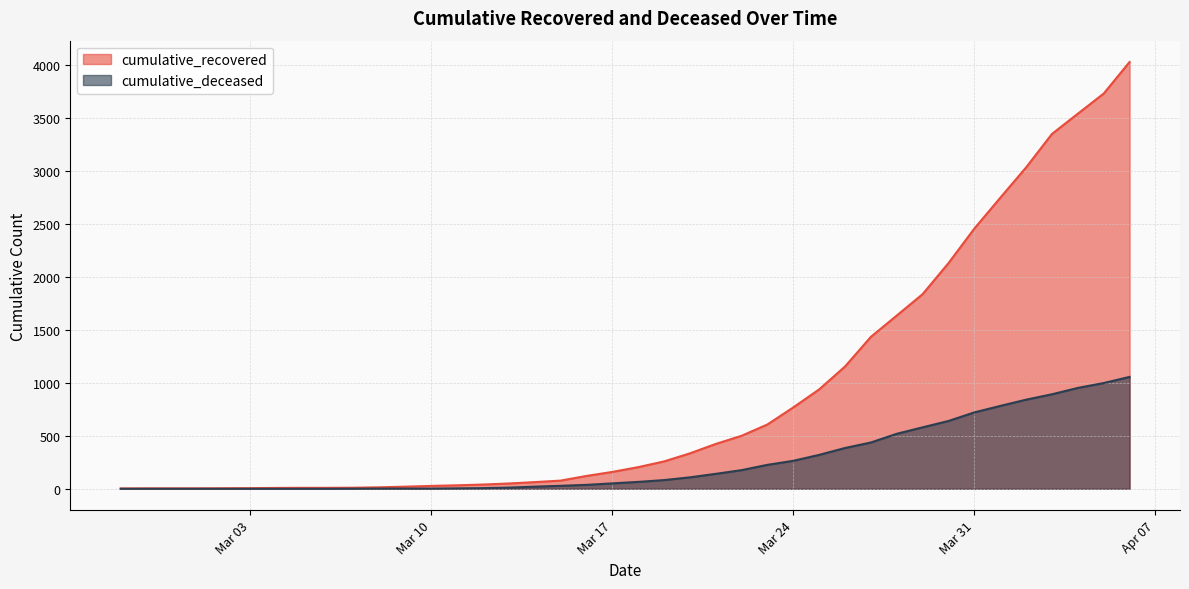

True or false: cumulative_recovered and cumulative_deceased cross at least once.

False